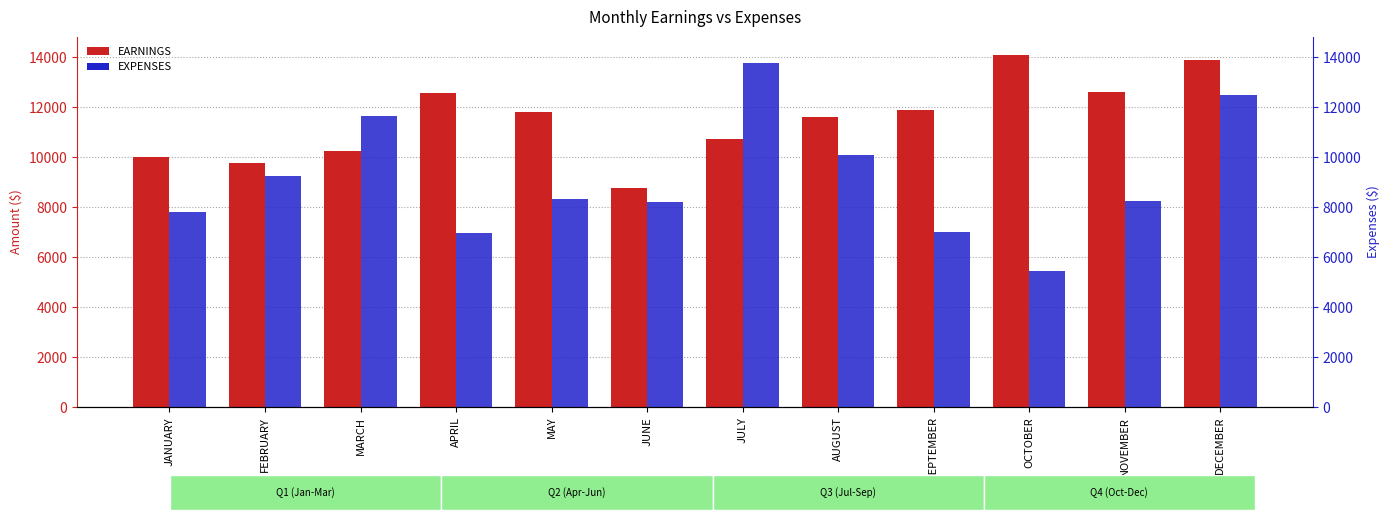

What position from the right is NOVEMBER?

2